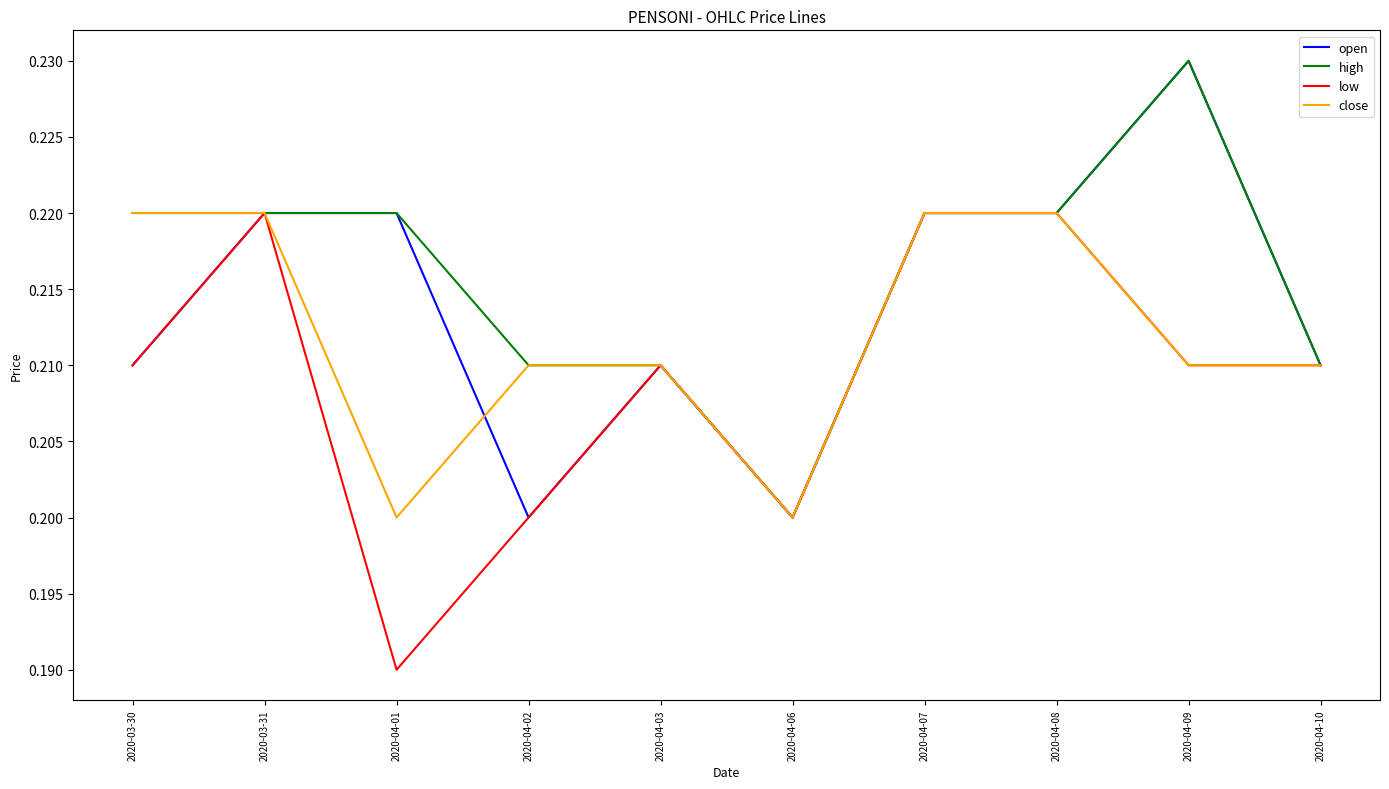

Which category has the lowest value across all series?

2020-04-01